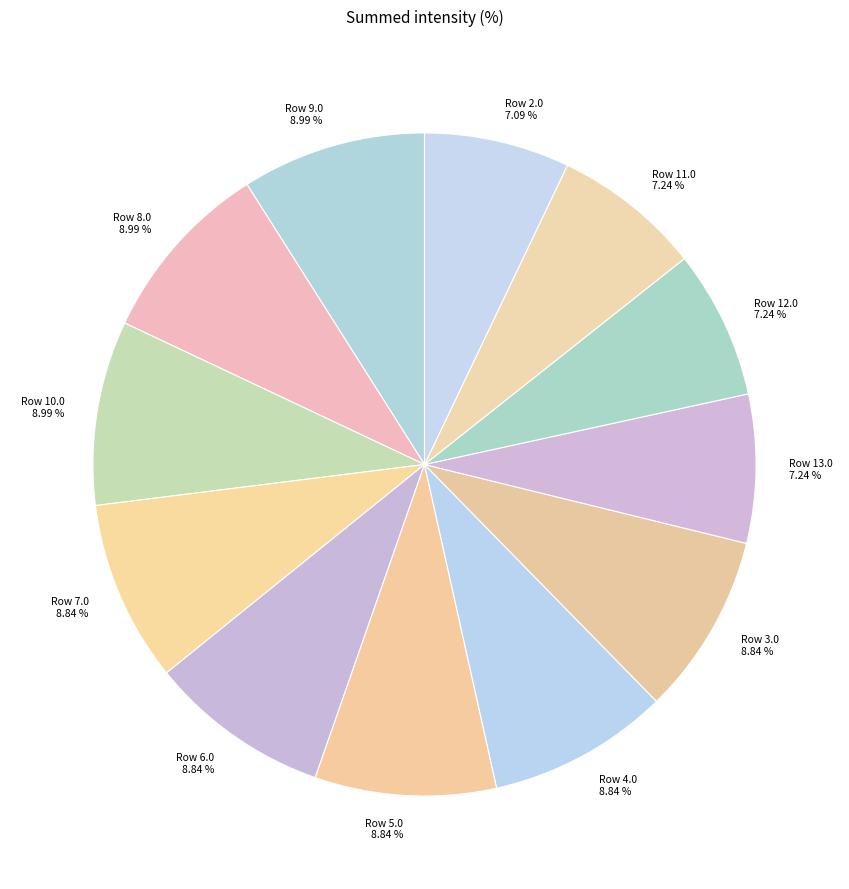

Which has a higher value, Row 3.0 or Row 11.0?

Row 3.0